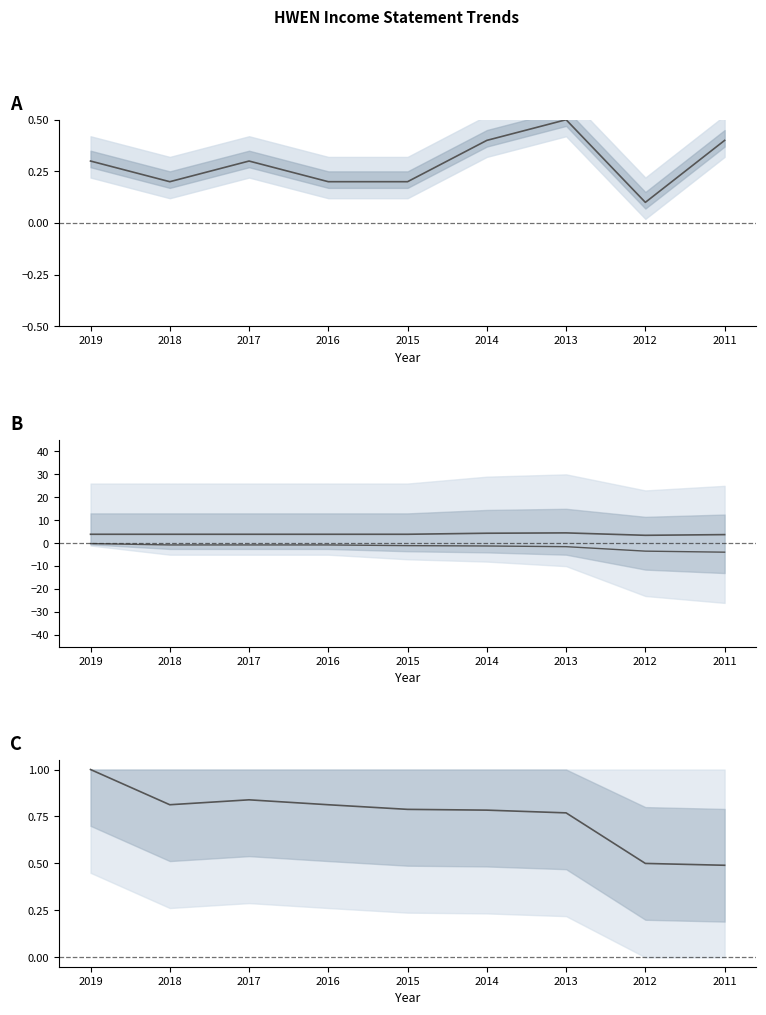

Which series has the largest range (max minus min)?

Total Operating Expenses